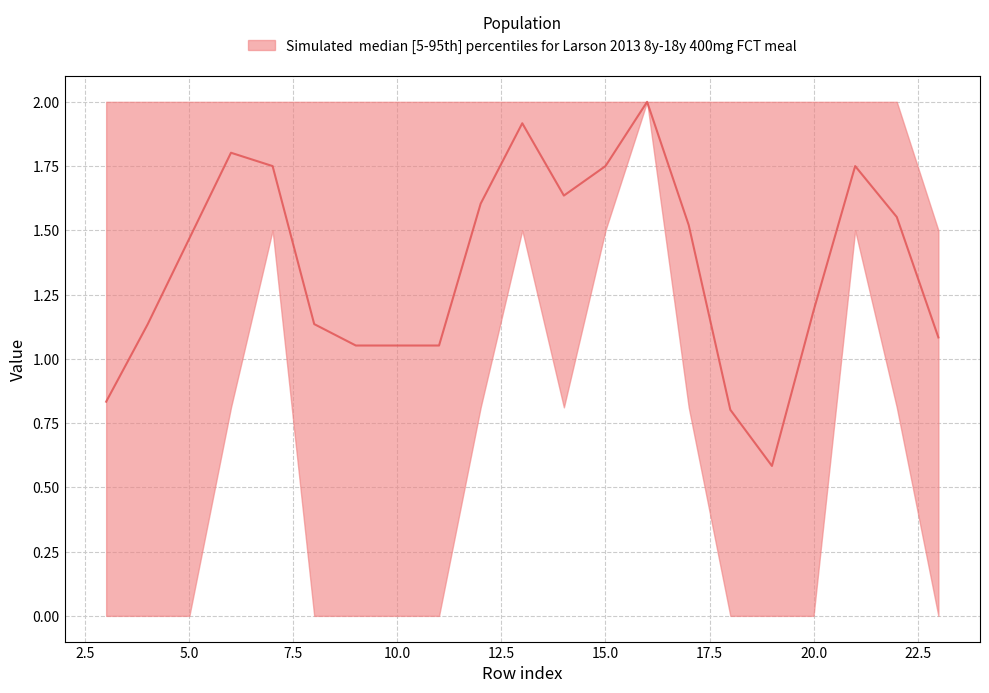

At how many categories does at least one series exceed 0?

21